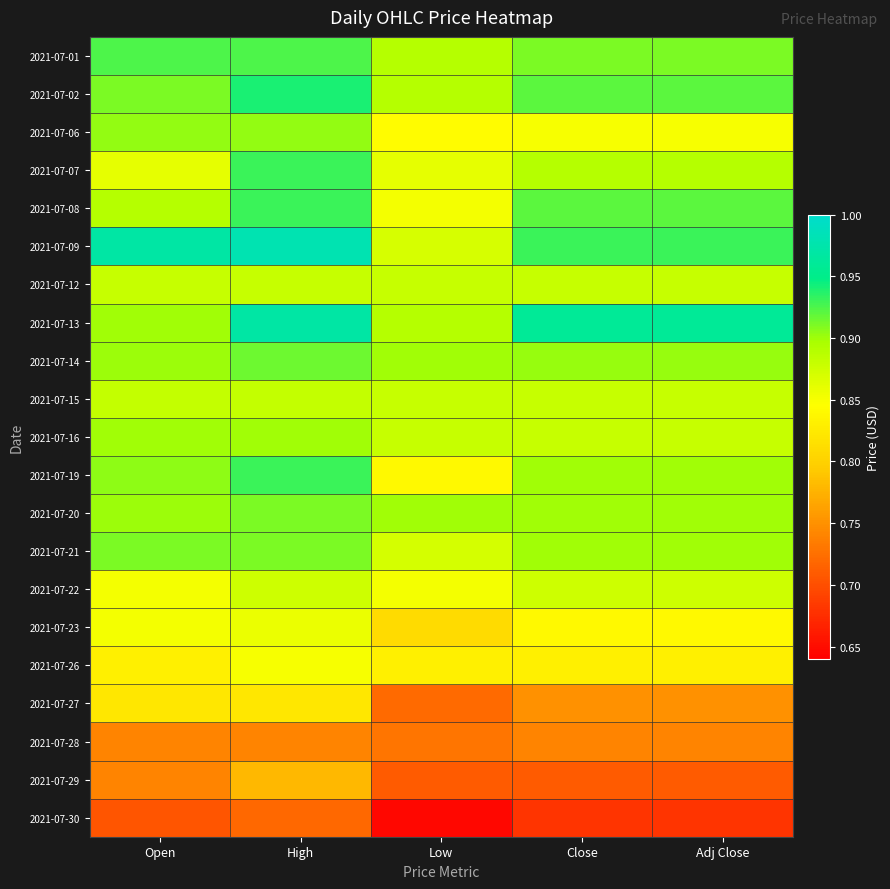

Reading left to right, list all the values displayed in this chart.

2021-07-01: Open=0.9	High=0.9	Low=0.9	Close=0.9	Adj Close=0.9
2021-07-02: Open=0.9	High=0.9	Low=0.9	Close=0.9	Adj Close=0.9
2021-07-06: Open=0.9	High=0.9	Low=0.8	Close=0.8	Adj Close=0.8
2021-07-07: Open=0.9	High=0.9	Low=0.9	Close=0.9	Adj Close=0.9
2021-07-08: Open=0.9	High=0.9	Low=0.9	Close=0.9	Adj Close=0.9
2021-07-09: Open=1.0	High=1.0	Low=0.9	Close=0.9	Adj Close=0.9
2021-07-12: Open=0.9	High=0.9	Low=0.9	Close=0.9	Adj Close=0.9
2021-07-13: Open=0.9	High=1.0	Low=0.9	Close=1.0	Adj Close=1.0
2021-07-14: Open=0.9	High=0.9	Low=0.9	Close=0.9	Adj Close=0.9
2021-07-15: Open=0.9	High=0.9	Low=0.9	Close=0.9	Adj Close=0.9
2021-07-16: Open=0.9	High=0.9	Low=0.9	Close=0.9	Adj Close=0.9
2021-07-19: Open=0.9	High=0.9	Low=0.8	Close=0.9	Adj Close=0.9
2021-07-20: Open=0.9	High=0.9	Low=0.9	Close=0.9	Adj Close=0.9
2021-07-21: Open=0.9	High=0.9	Low=0.9	Close=0.9	Adj Close=0.9
2021-07-22: Open=0.9	High=0.9	Low=0.9	Close=0.9	Adj Close=0.9
2021-07-23: Open=0.9	High=0.9	Low=0.8	Close=0.8	Adj Close=0.8
2021-07-26: Open=0.8	High=0.8	Low=0.8	Close=0.8	Adj Close=0.8
2021-07-27: Open=0.8	High=0.8	Low=0.7	Close=0.8	Adj Close=0.8
2021-07-28: Open=0.7	High=0.7	Low=0.7	Close=0.7	Adj Close=0.7
2021-07-29: Open=0.7	High=0.8	Low=0.7	Close=0.7	Adj Close=0.7
2021-07-30: Open=0.7	High=0.7	Low=0.6	Close=0.7	Adj Close=0.7